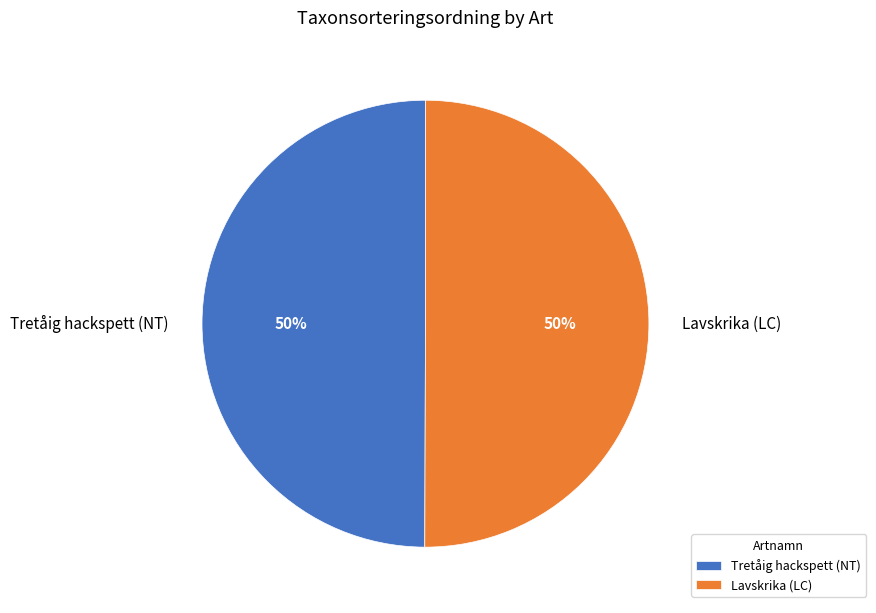

Approximately how many times larger is the value at Lavskrika (LC) compared to Tretåig hackspett (NT)?

1.0